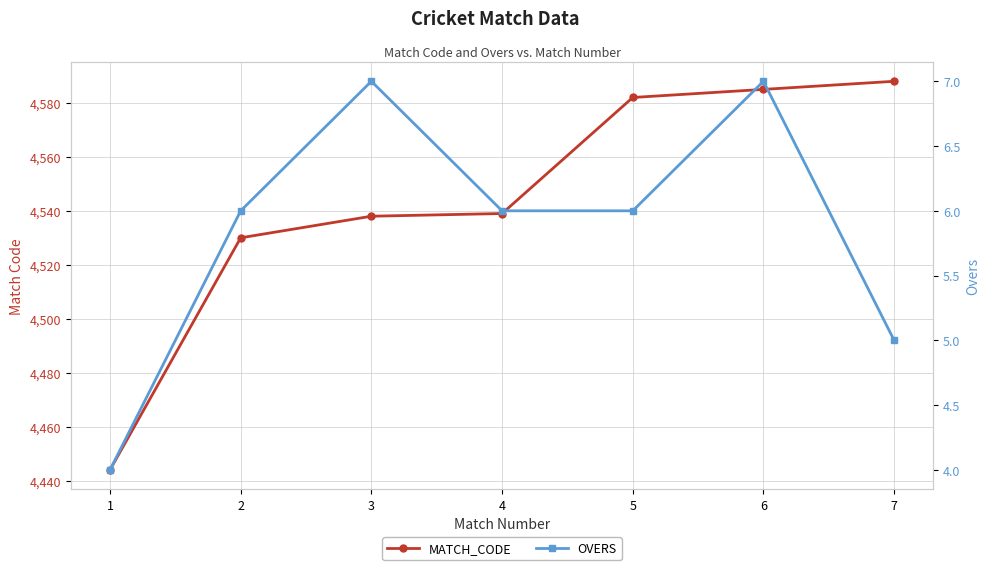

At how many categories does at least one series exceed 3521?

7